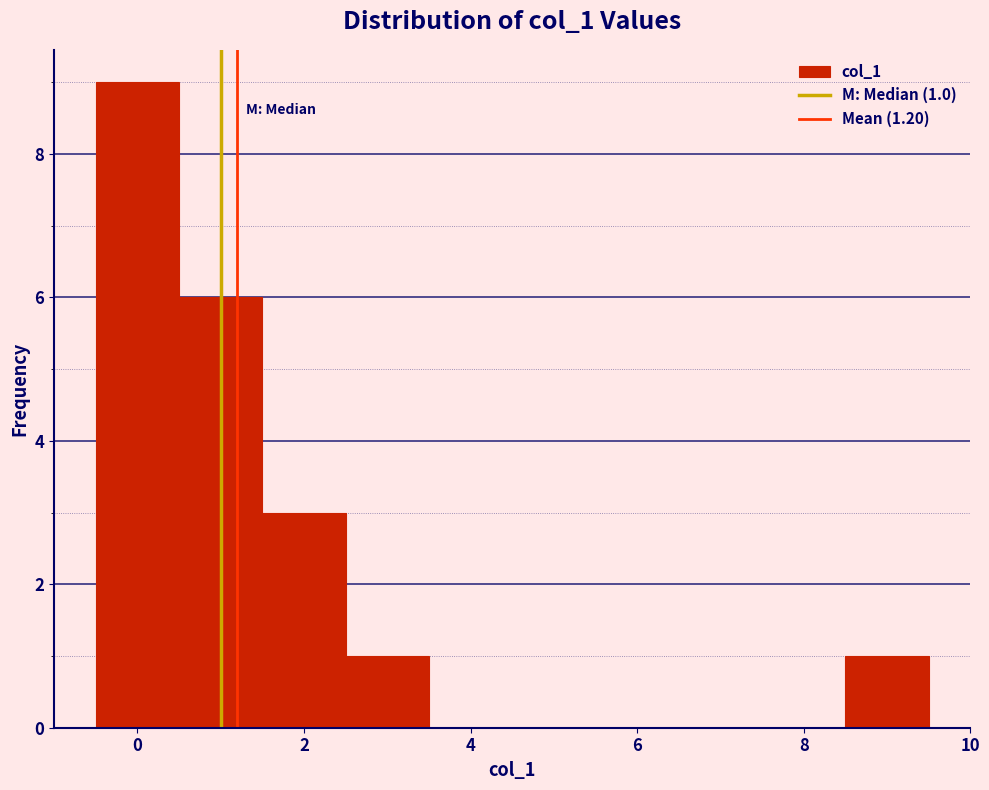

Which range on the x-axis has the tallest bar?

-0.5 to 0.5